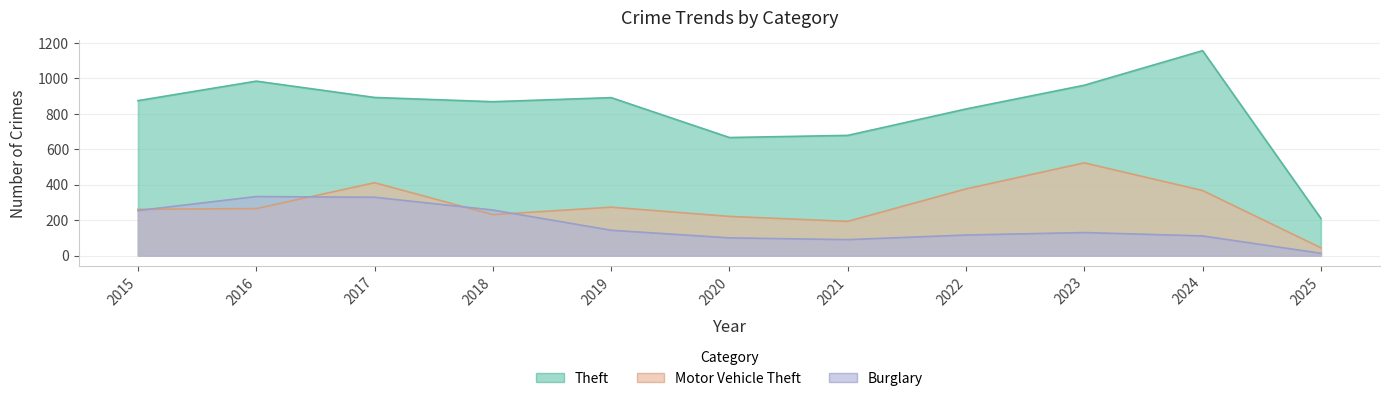

What is the difference between the maximum and minimum values in the Theft series?

946